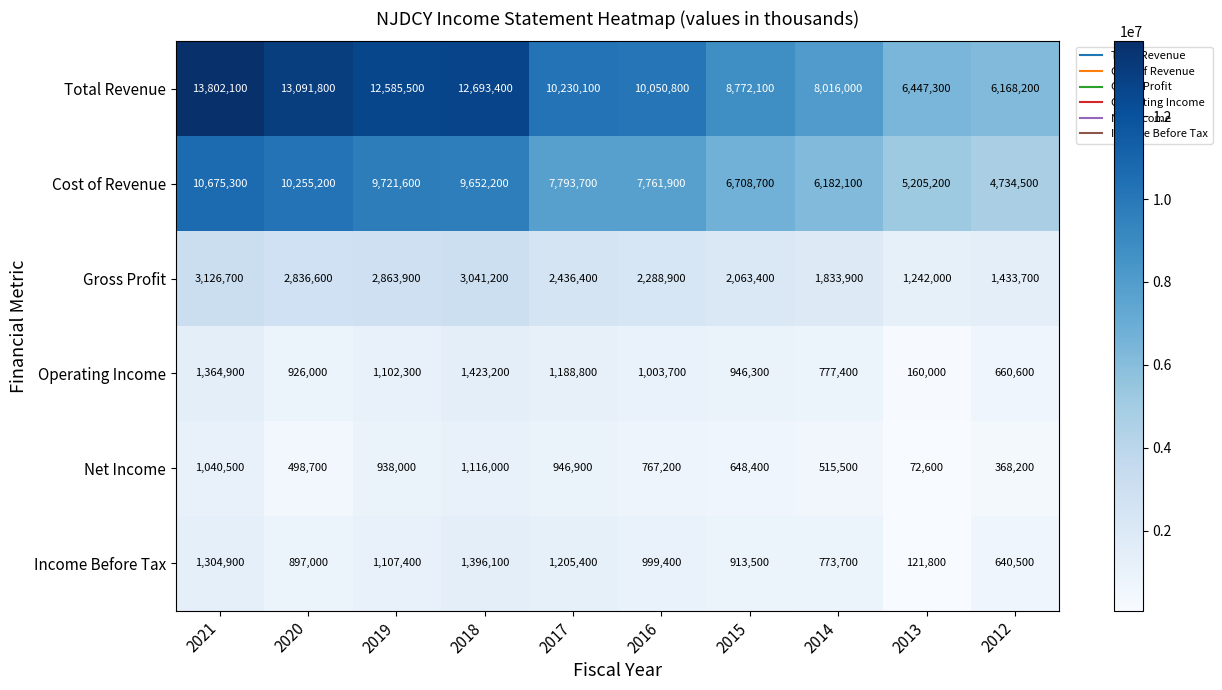

At how many categories does at least one series exceed 11793588?

4